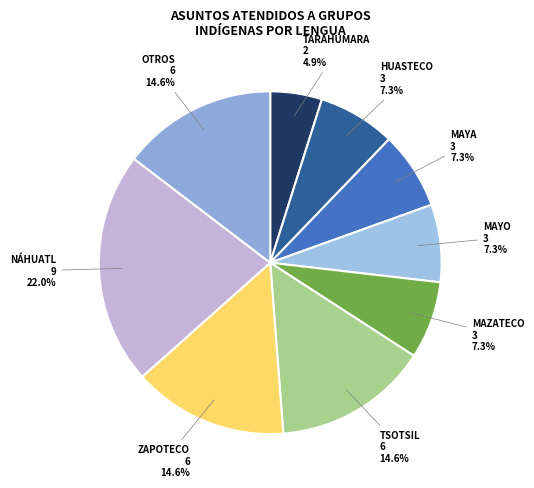

Which category has the biggest portion of the pie?

NÁHUATL